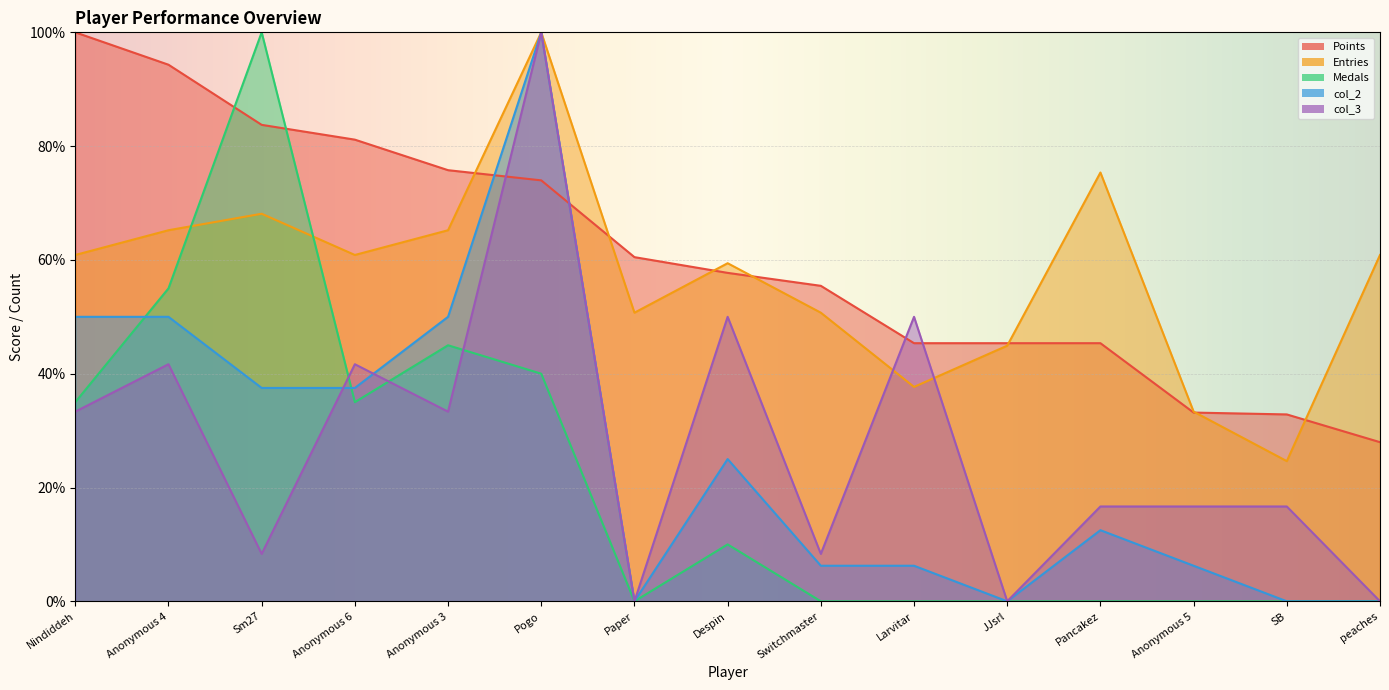

At how many categories does at least one series exceed 58?

10